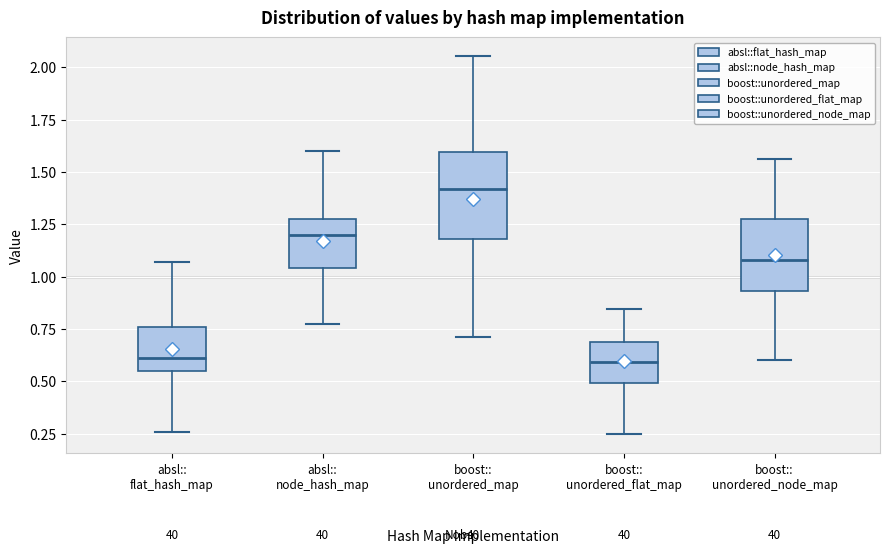

Which box is the tallest, from its lower edge to its upper edge?

boost:: unordered_map